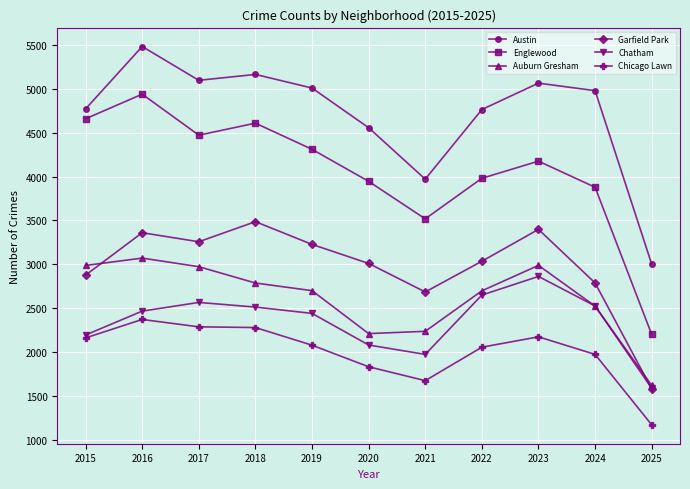

At 2019, list the series in order from smallest to largest.

Chicago Lawn, Chatham, Auburn Gresham, Garfield Park, Englewood, Austin